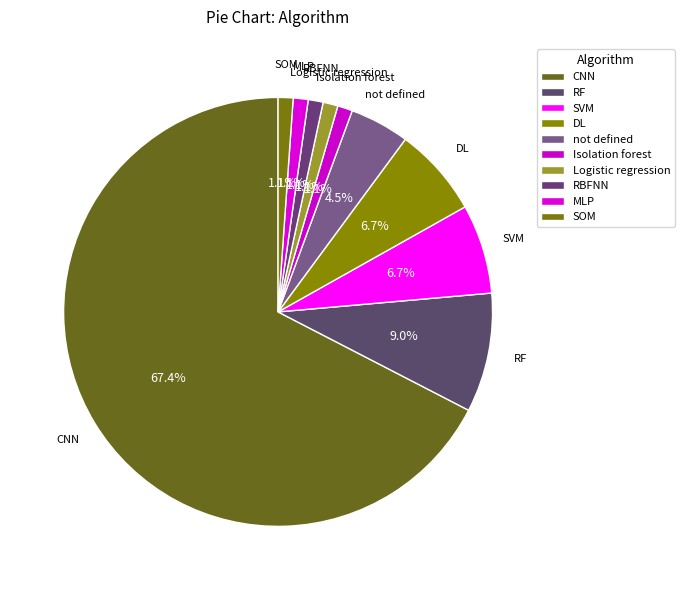

How many slices are in this pie chart?

10